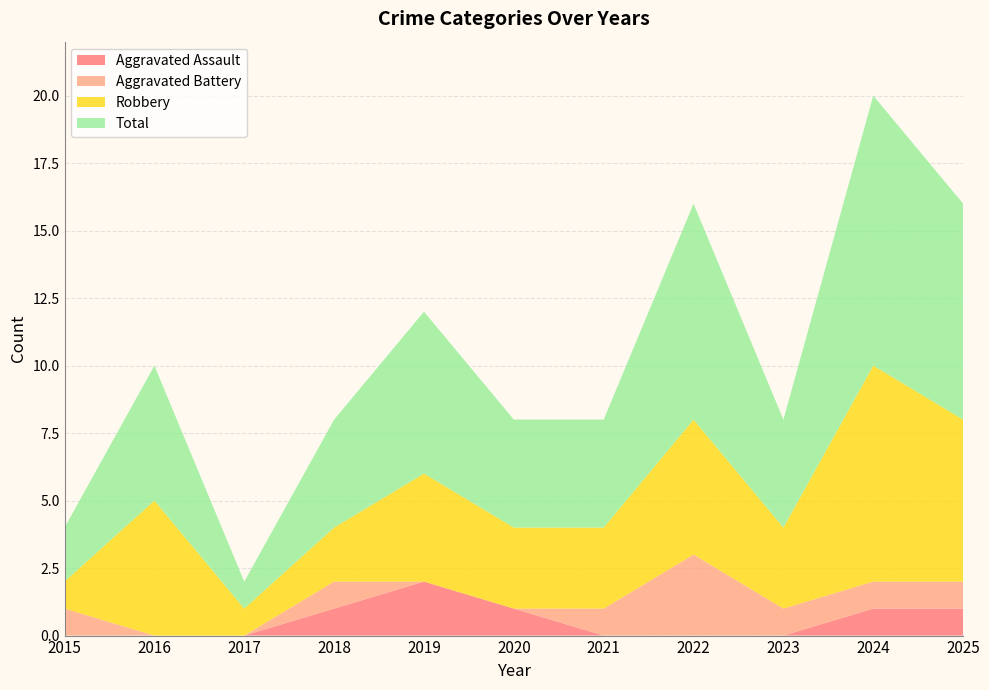

Reading right to left, list all the values displayed in this chart.

Aggravated Assault: 1	1	0	0	0	1	2	1	0	0	0
Aggravated Battery: 1	1	1	3	1	0	0	1	0	0	1
Robbery: 6	8	3	5	3	3	4	2	1	5	1
Total: 8	10	4	8	4	4	6	4	1	5	2